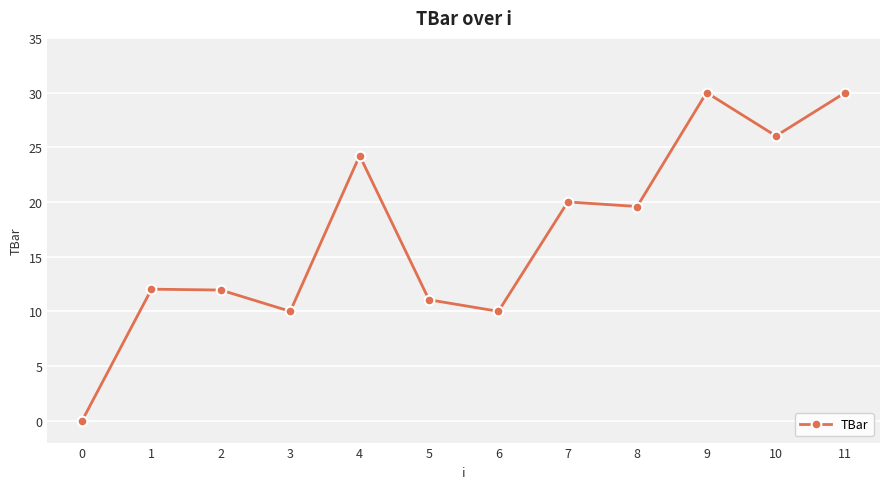

What is the sum of all values?

204.9